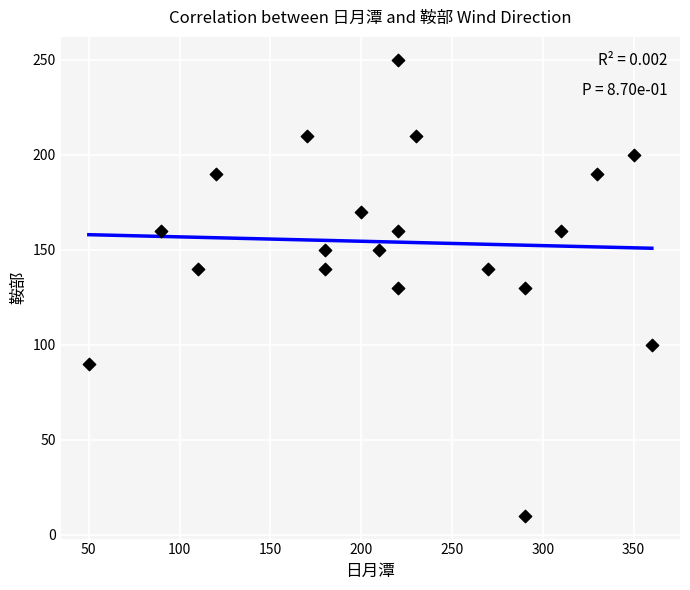

What is the range of Y values (max minus min)?

240